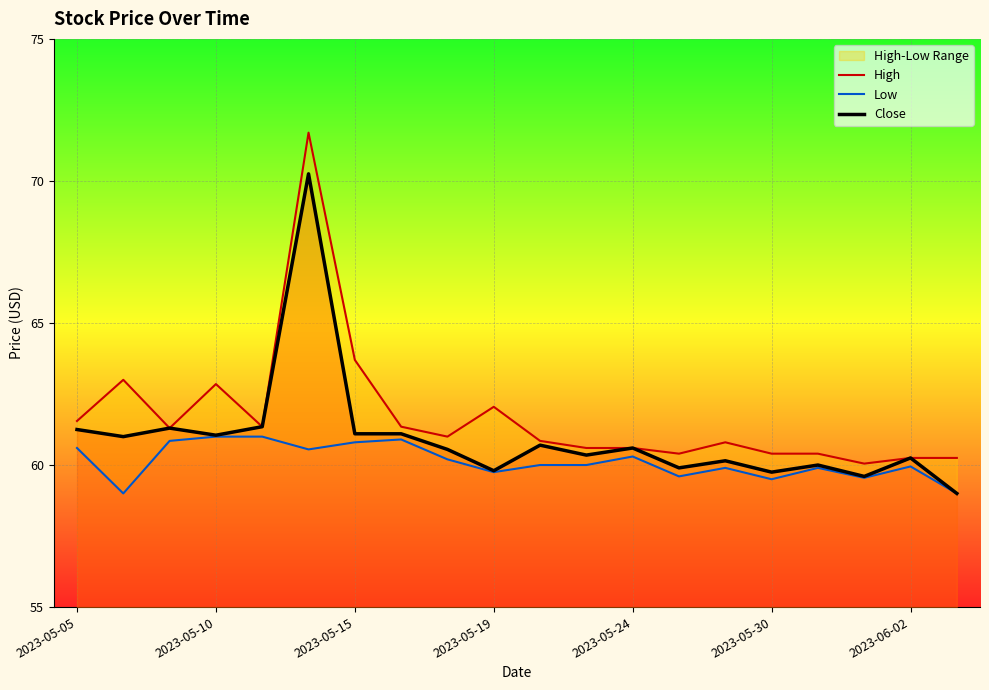

In High, how many points are higher than both neighbors (excluding endpoints)?

5